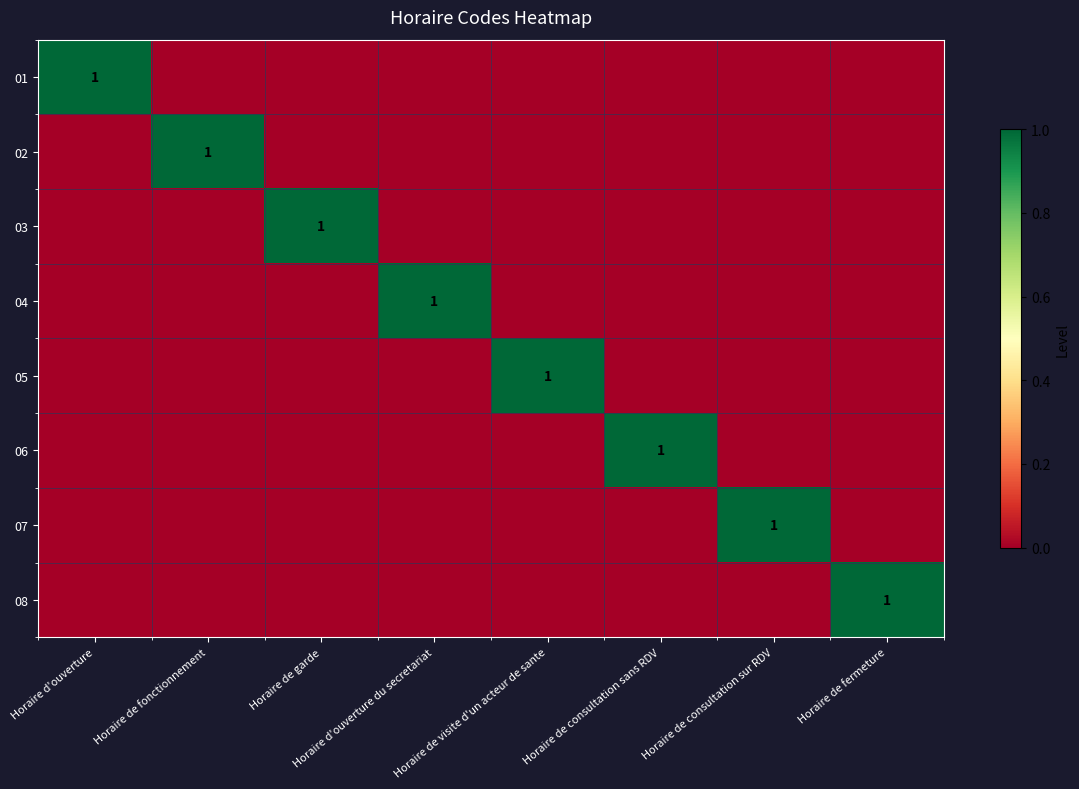

Rank the series by their maximum value, from highest to lowest.

01, 02, 03, 04, 05, 06, 07, 08